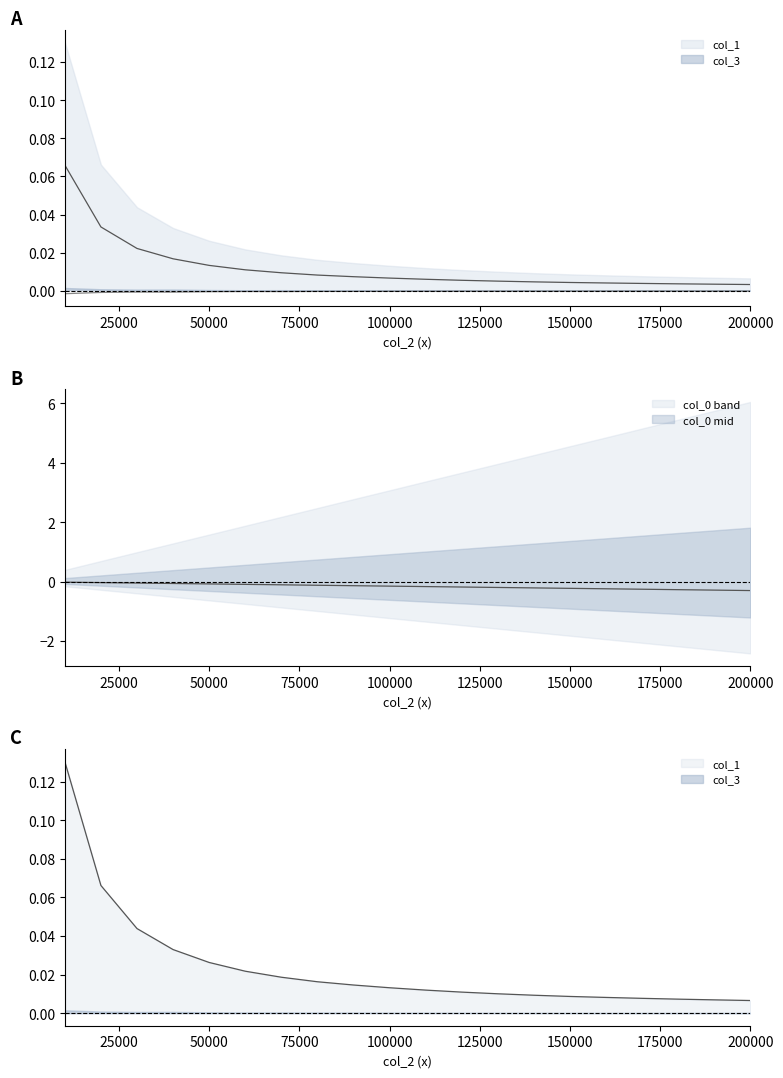

Which series has the widest spread of values?

col_0